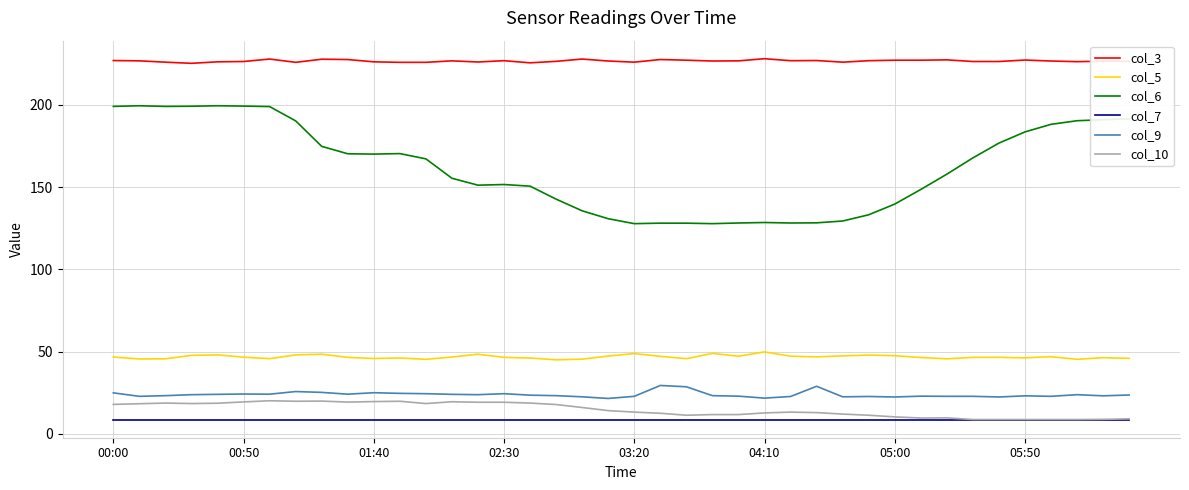

True or false: col_5 and col_3 cross at least once.

False